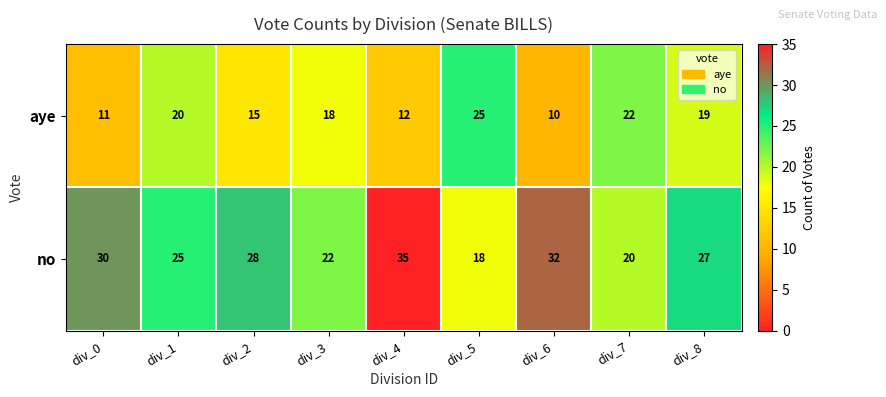

At which category does the chart reach its peak across all series?

div_4